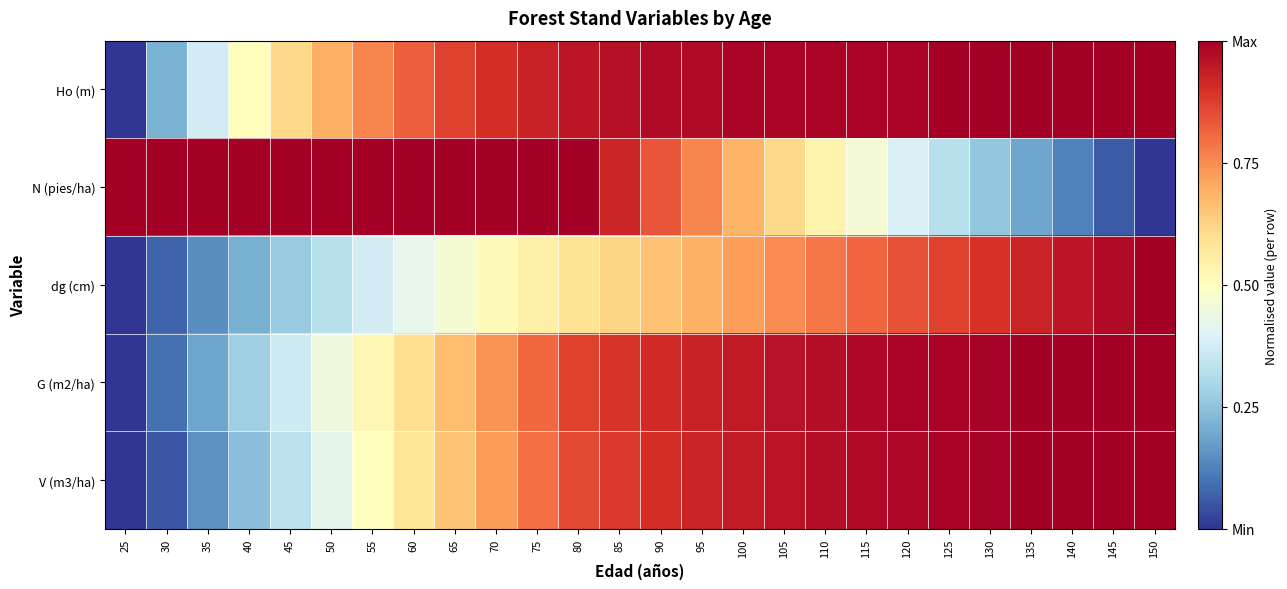

At which category is the sum across all series the highest?

90